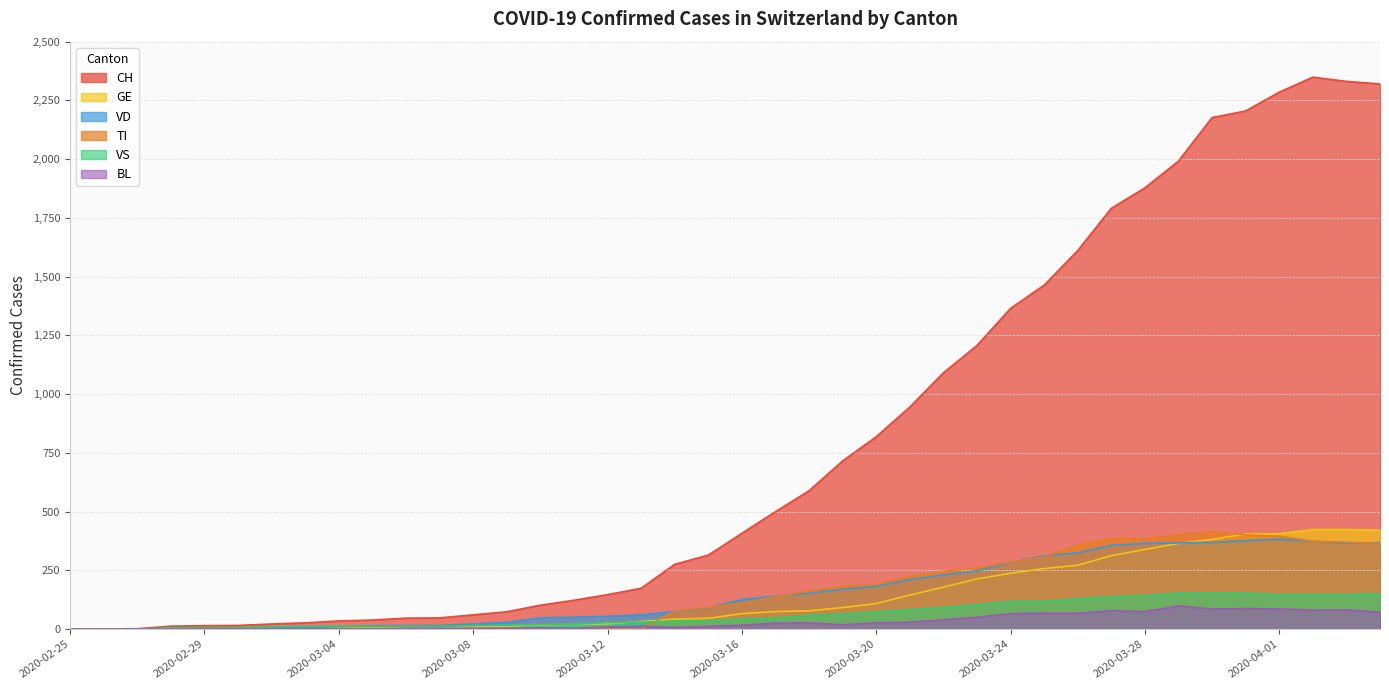

Which series has the largest total across all categories?

CH